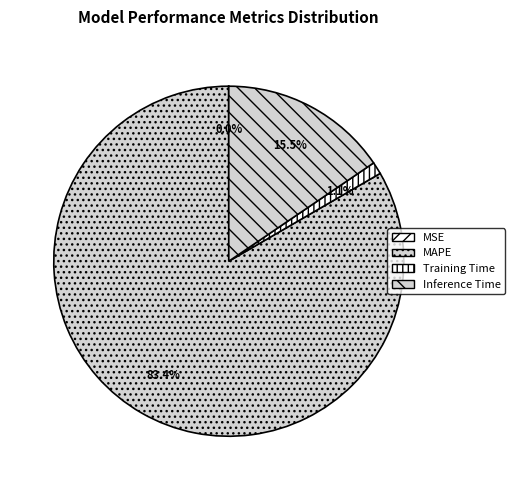

What percentage is NOT represented by MSE?

100.0%